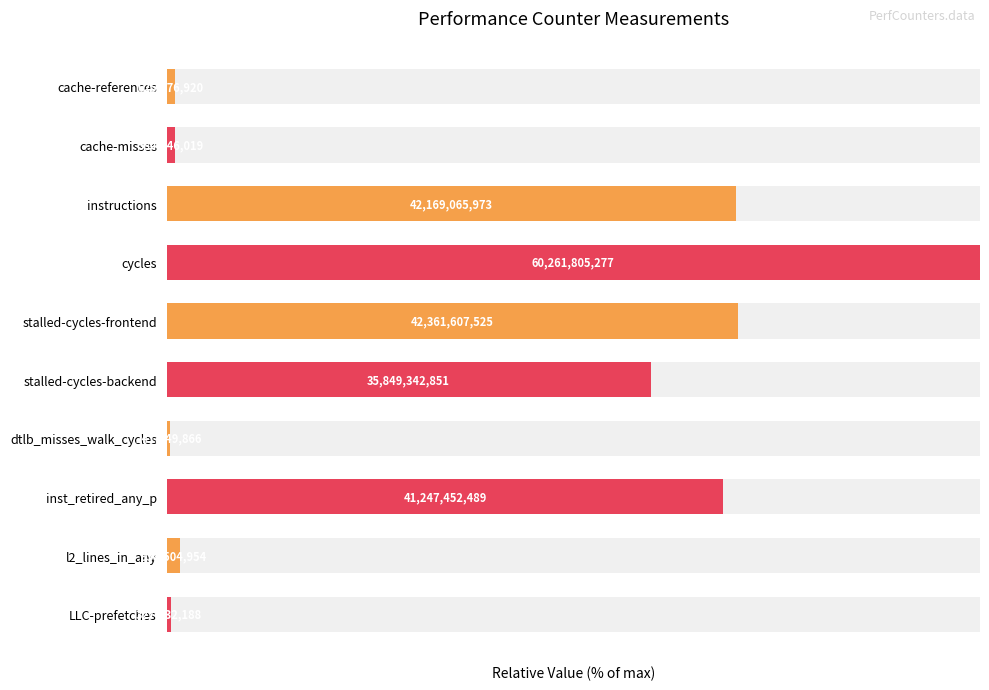

What is the value of the 1st bar from the left?

1.0